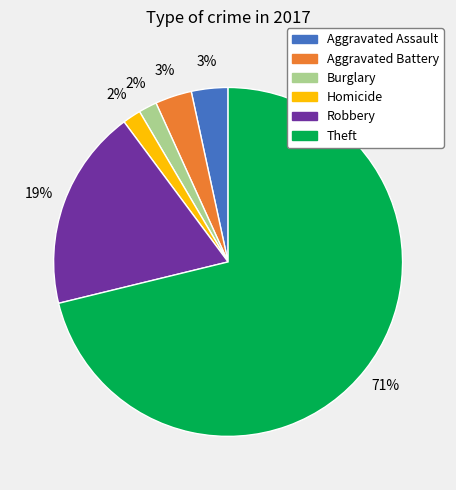

Does Theft represent more than half of the total?

Yes